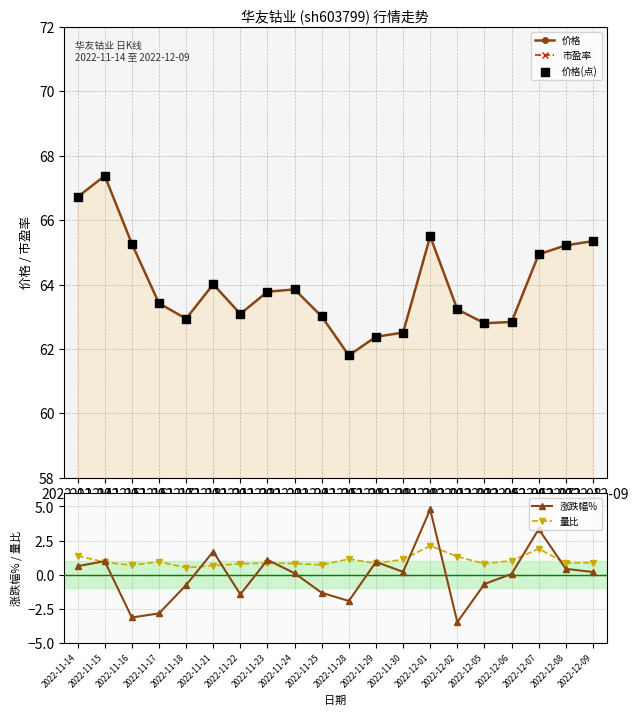

Which series contains the highest Y value?

价格